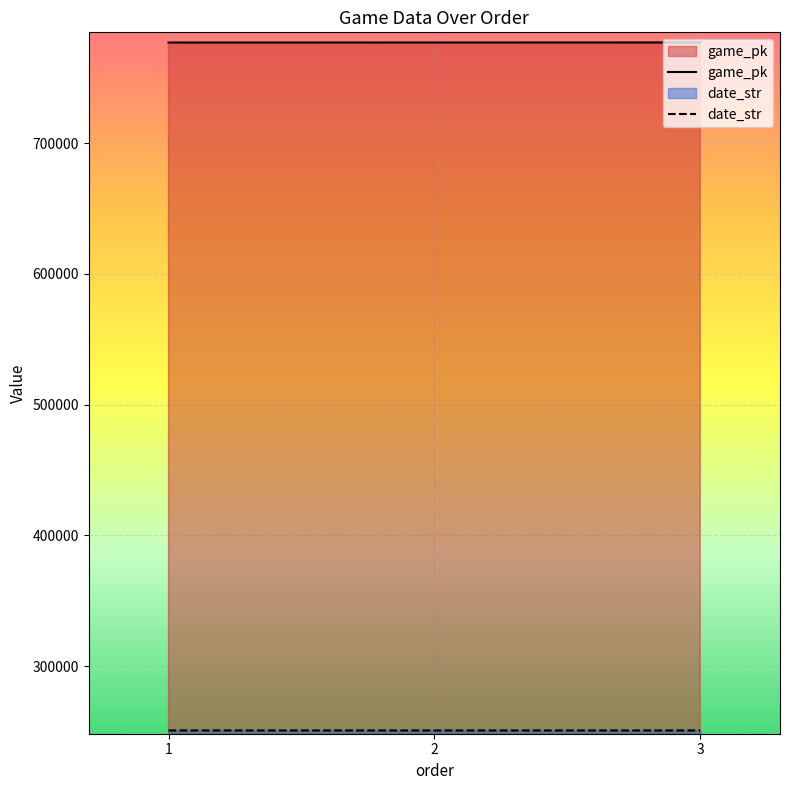

Reading right to left, what are all the values shown in this chart?

game_pk: 777066	777046	777027
date_str: 250721	250722	250723